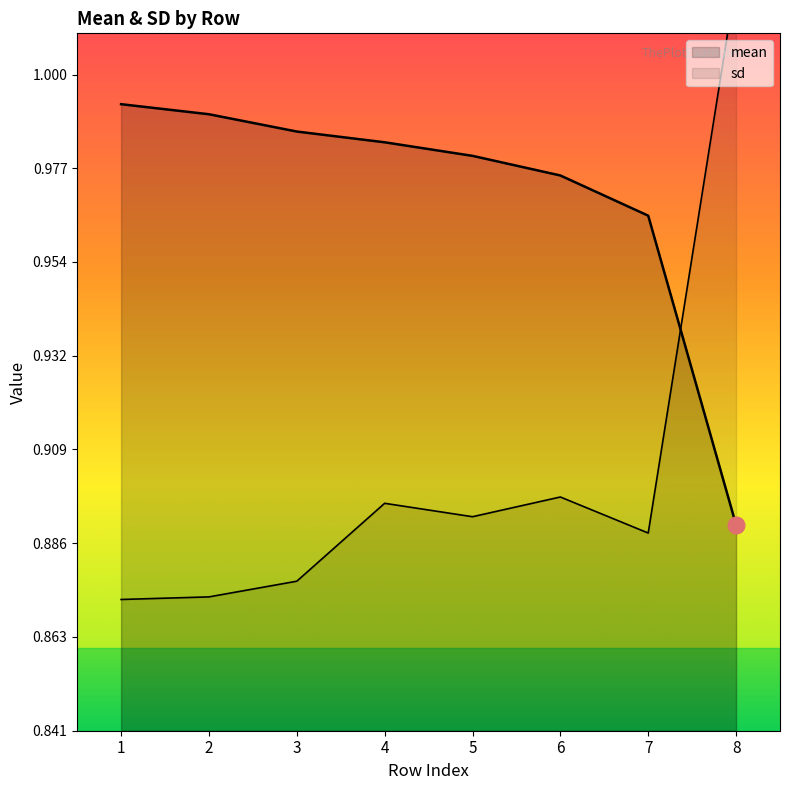

How many times do sd and mean cross each other?

1